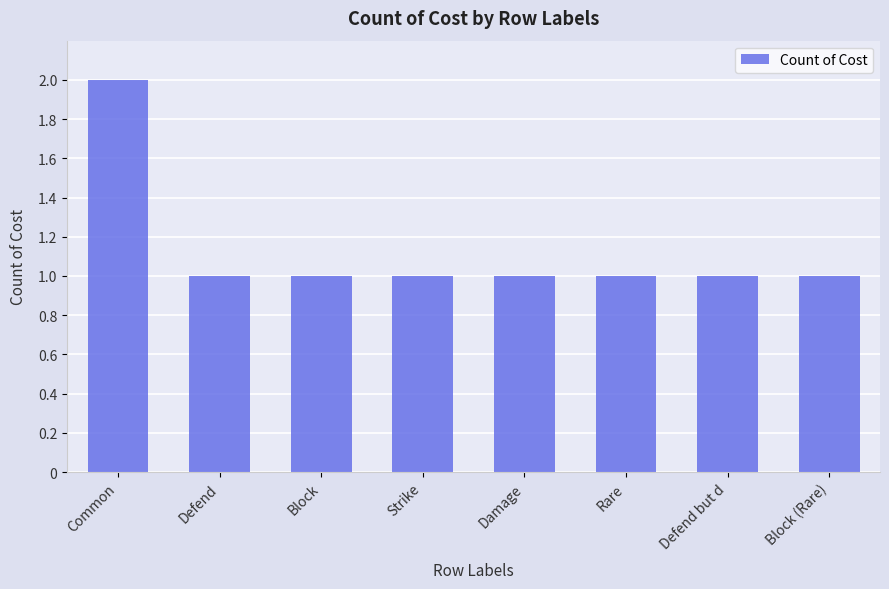

Reading left to right, transcribe all the data shown in this chart.

2	1	1	1	1	1	1	1